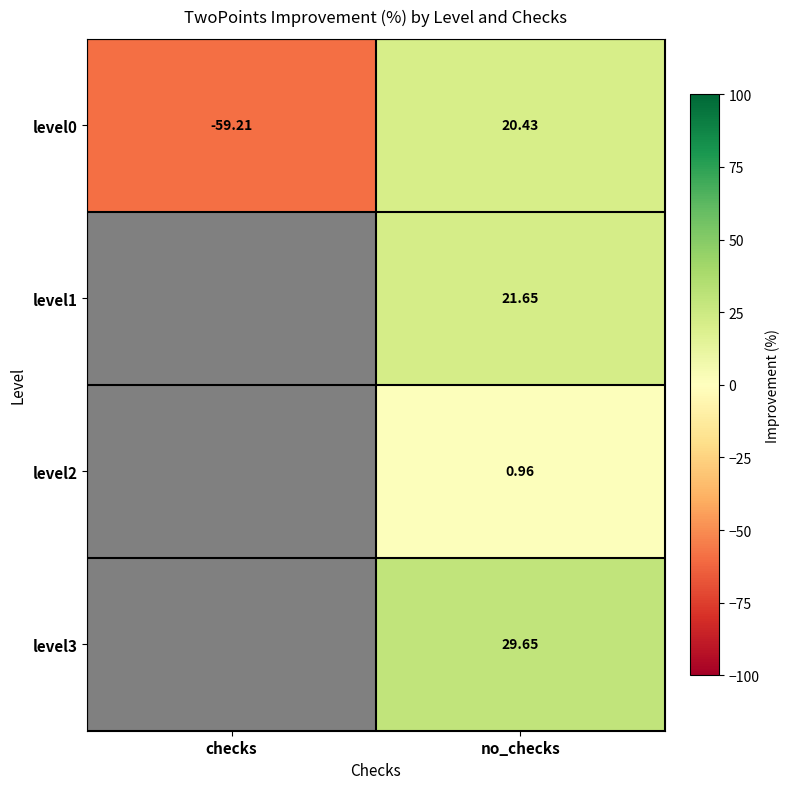

At which label is level0 closest to -19?

no_checks